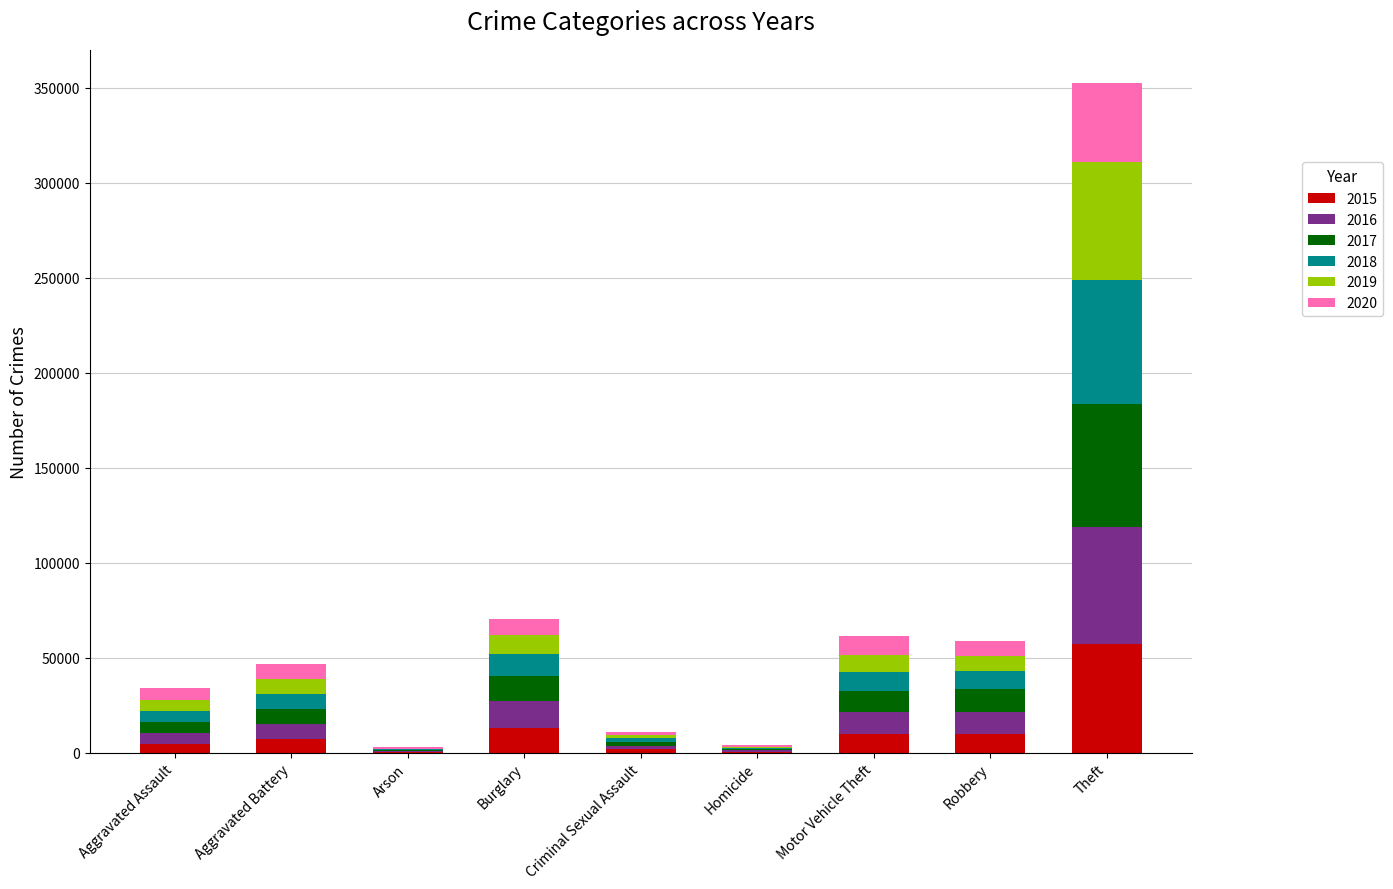

What is the total value across all series at Burglary?

70617